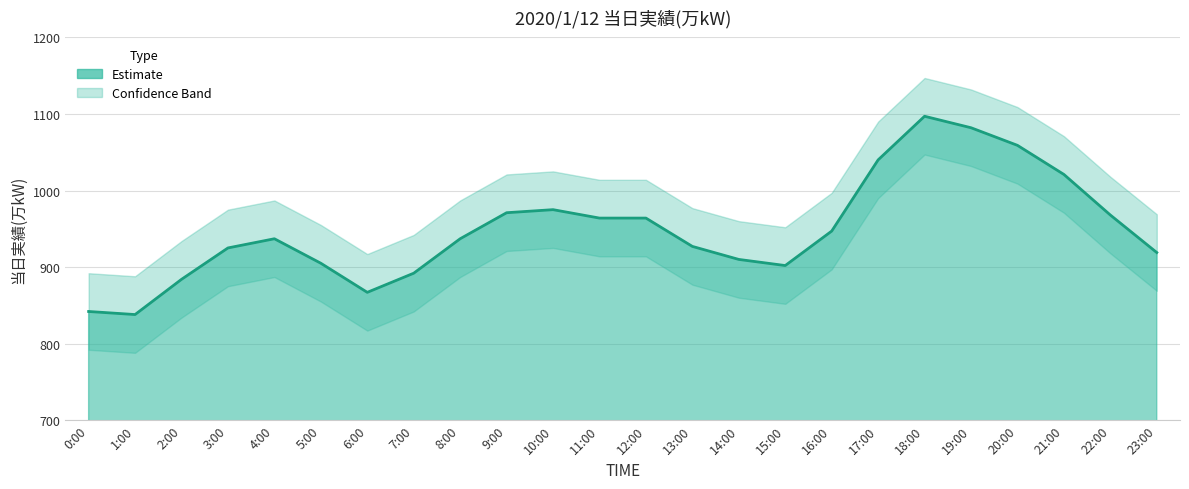

How many values are below 937?

11